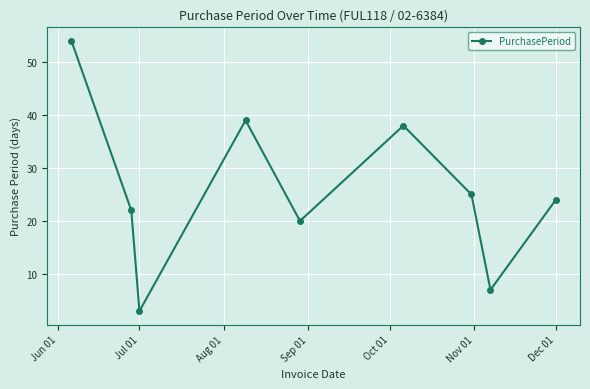

What is the average value?

26